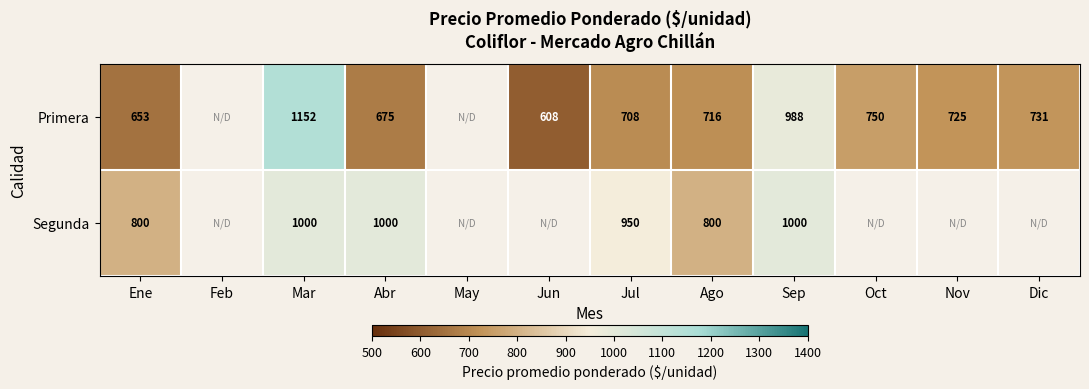

At which category is the sum across all series the highest?

Mar